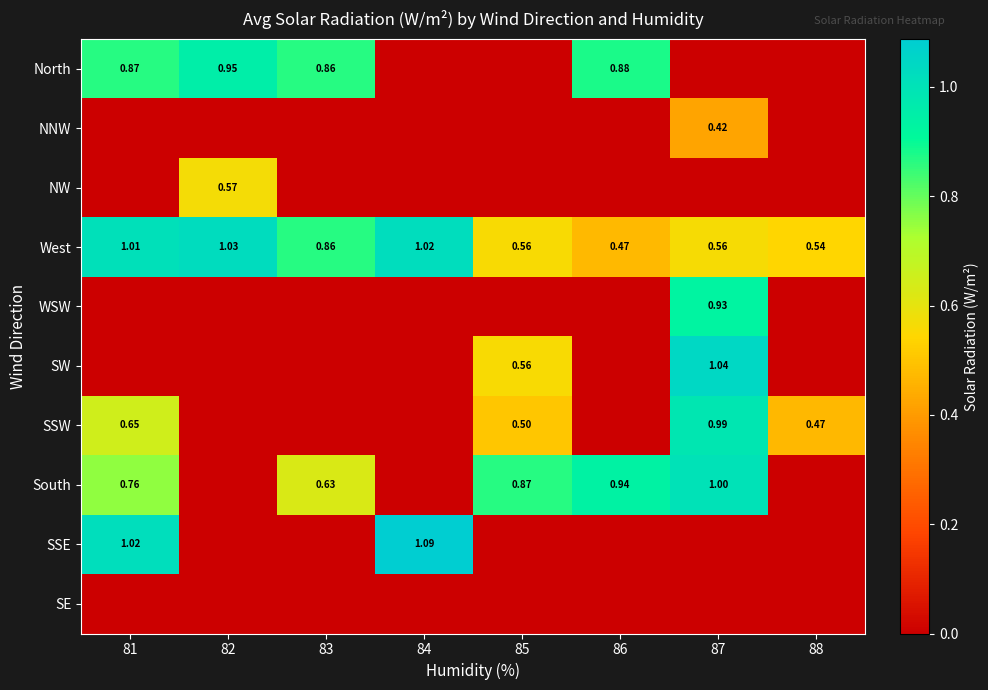

Count the number of data series in this chart.

10